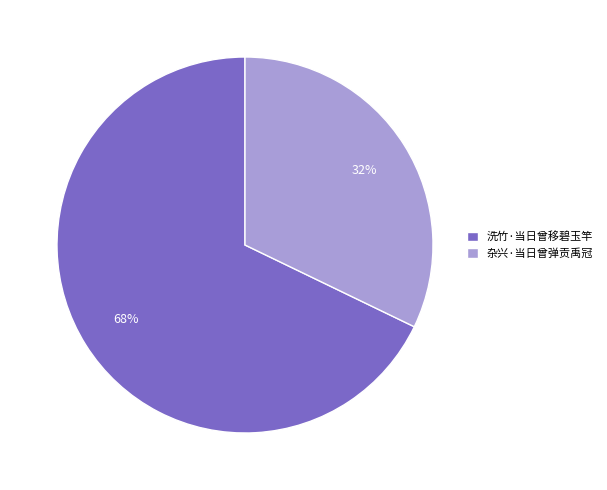

Is it true that 洗竹·当日曾移碧玉竿 is 68% of the pie?

True